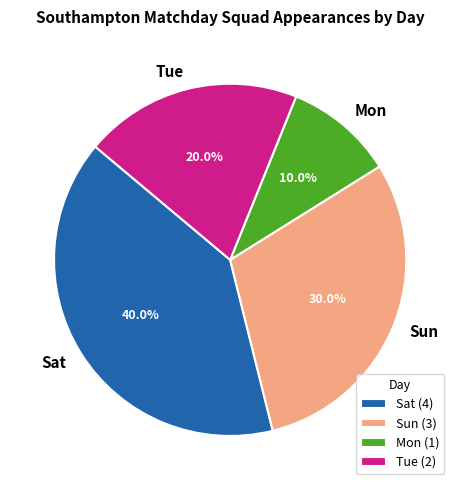

Does any single category account for the majority?

No